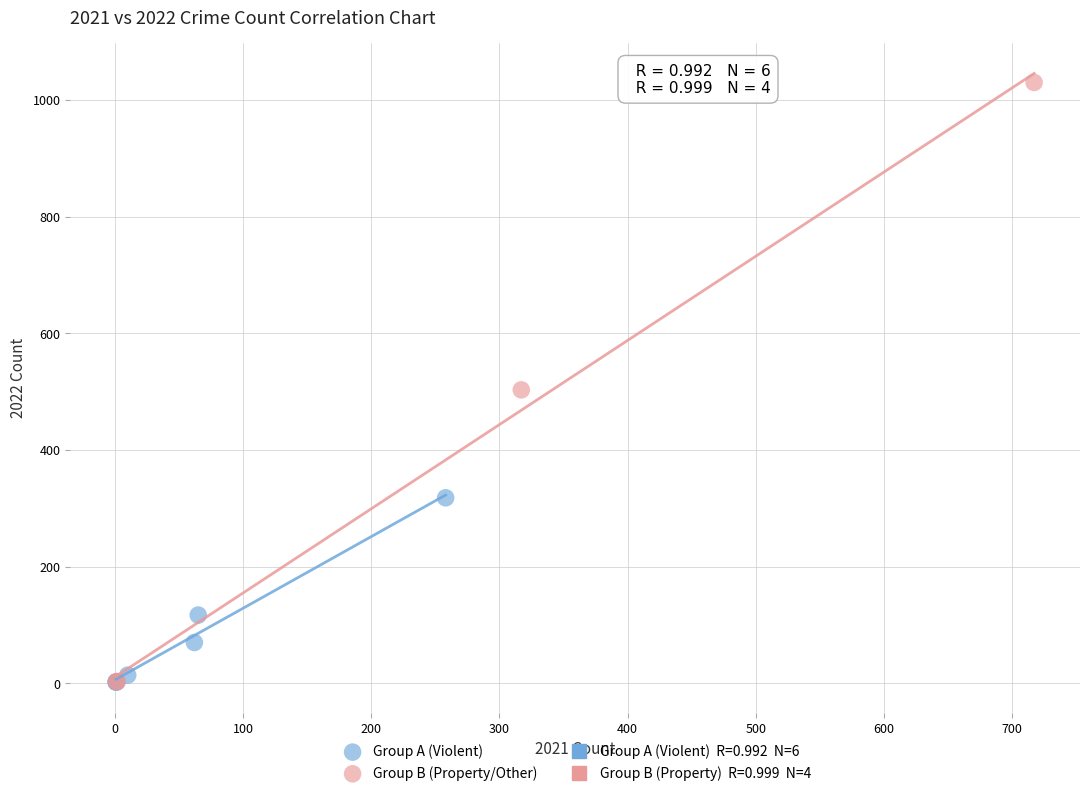

Which series has the largest Y range (max minus min)?

Group B (Property/Other)